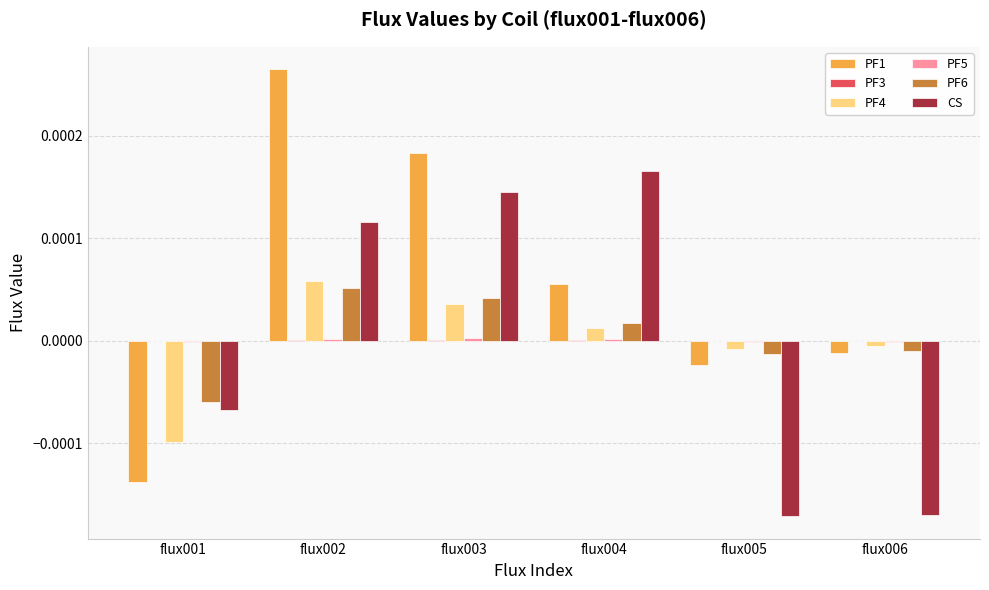

Is the value of PF1 at flux004 greater than the value of PF4 at flux005?

Yes